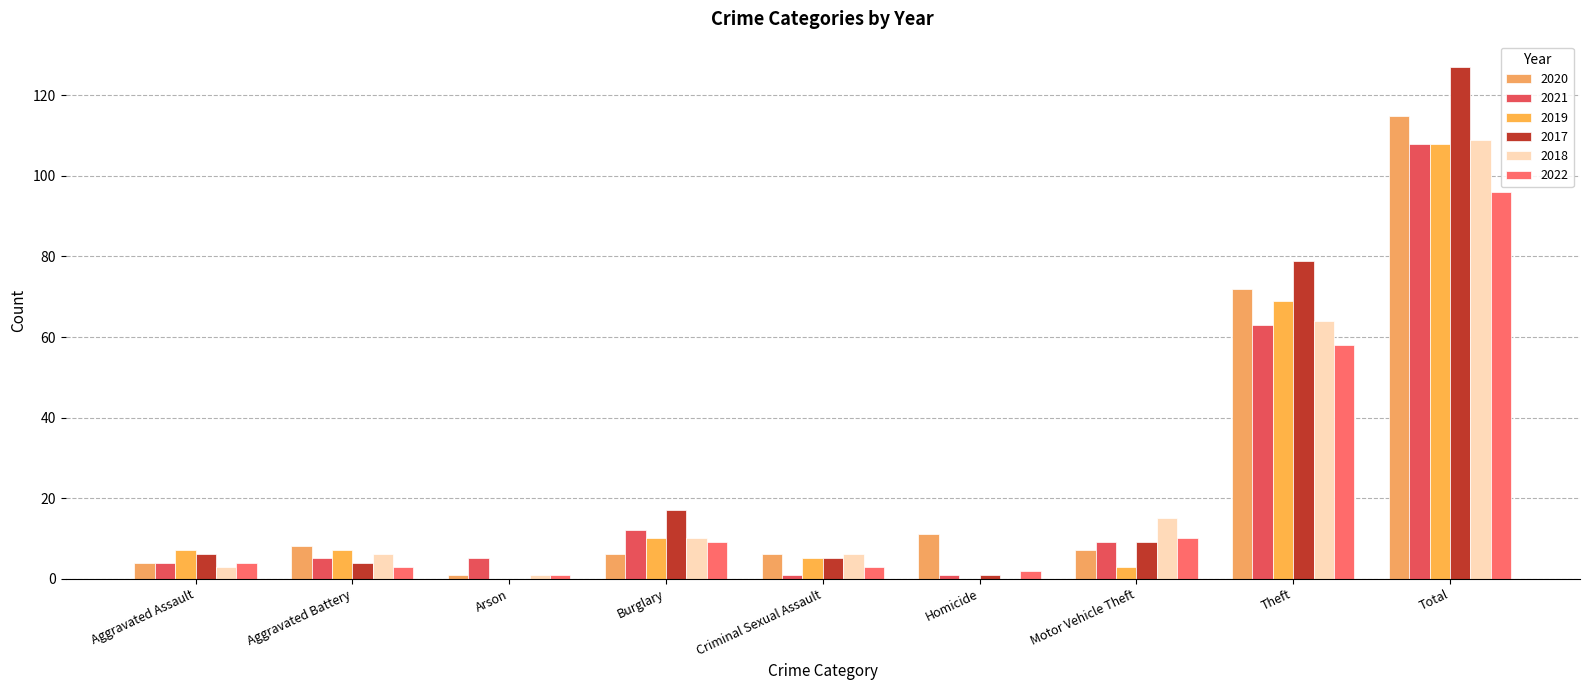

Where is 2022 nearest to the value 48?

Theft